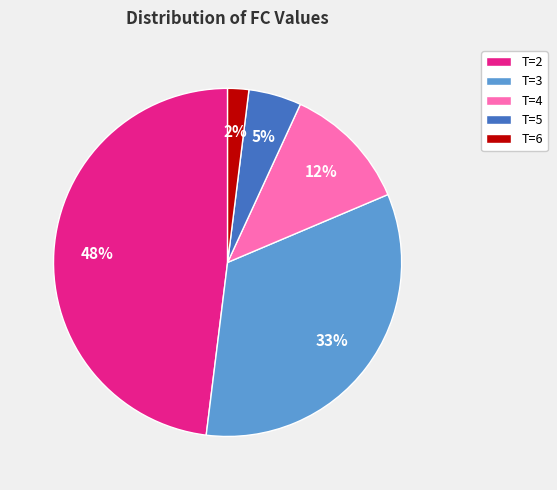

To the nearest percent, what percentage of the pie is T=3?

33%